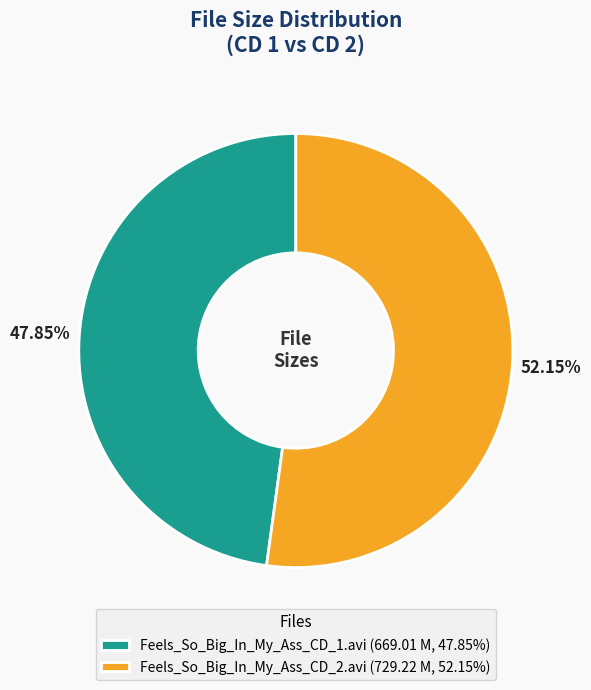

True or false: Feels_So_Big_In_My_Ass_CD_1.avi accounts for 35% of the total.

False